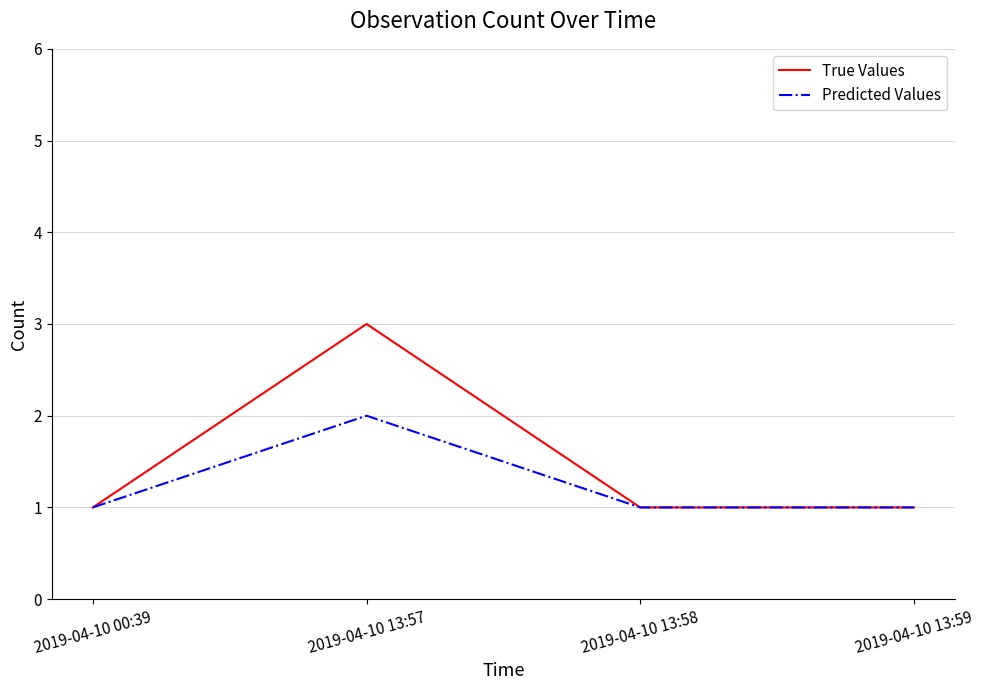

At which label does Predicted Values reach its peak?

2019-04-10 13:57